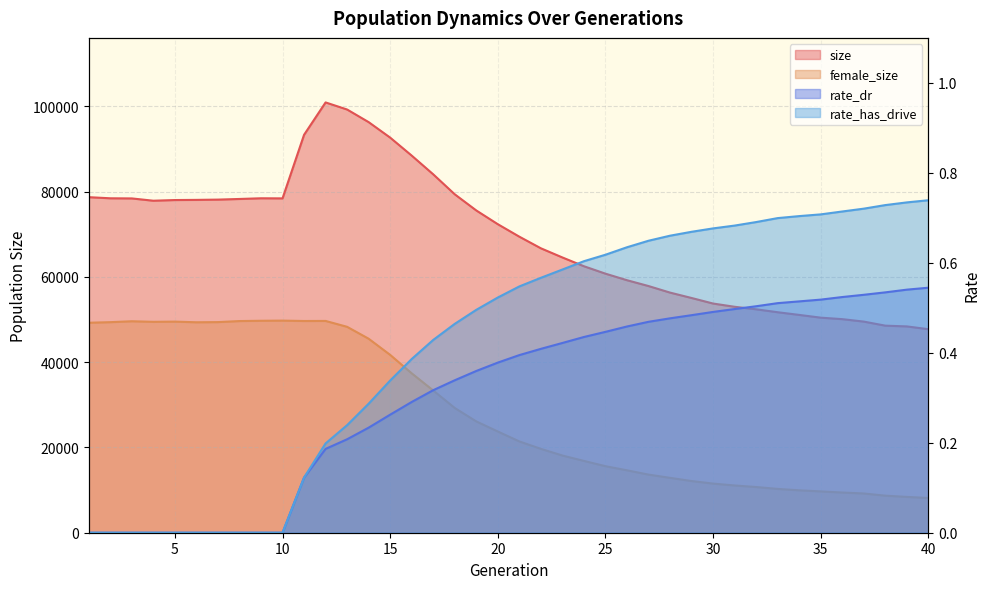

What is the spread (max minus min) of values at 1?

78679.0